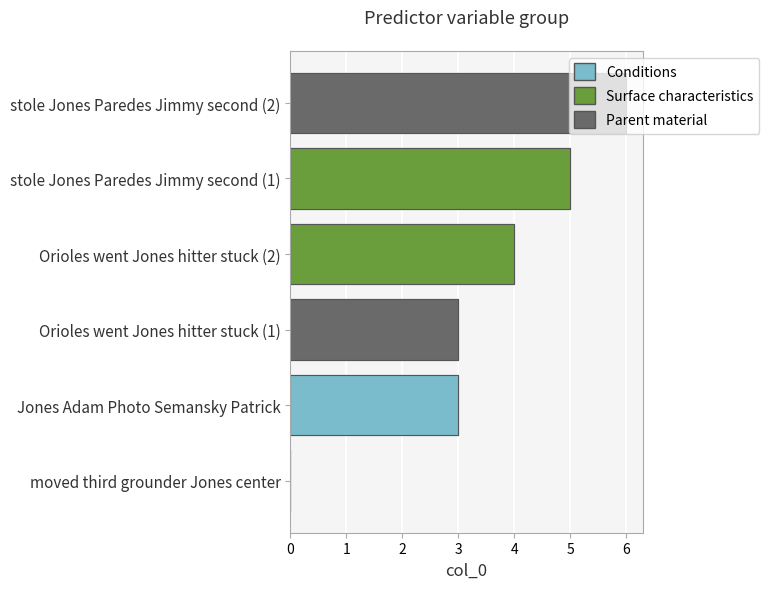

What is the label of the 6th bar from the right?

moved third grounder Jones center